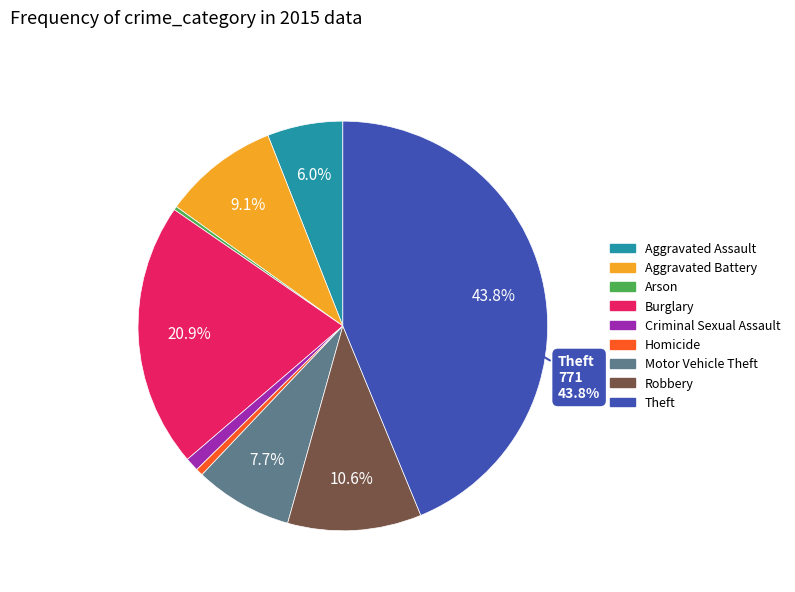

Is Arson the majority of the pie?

No